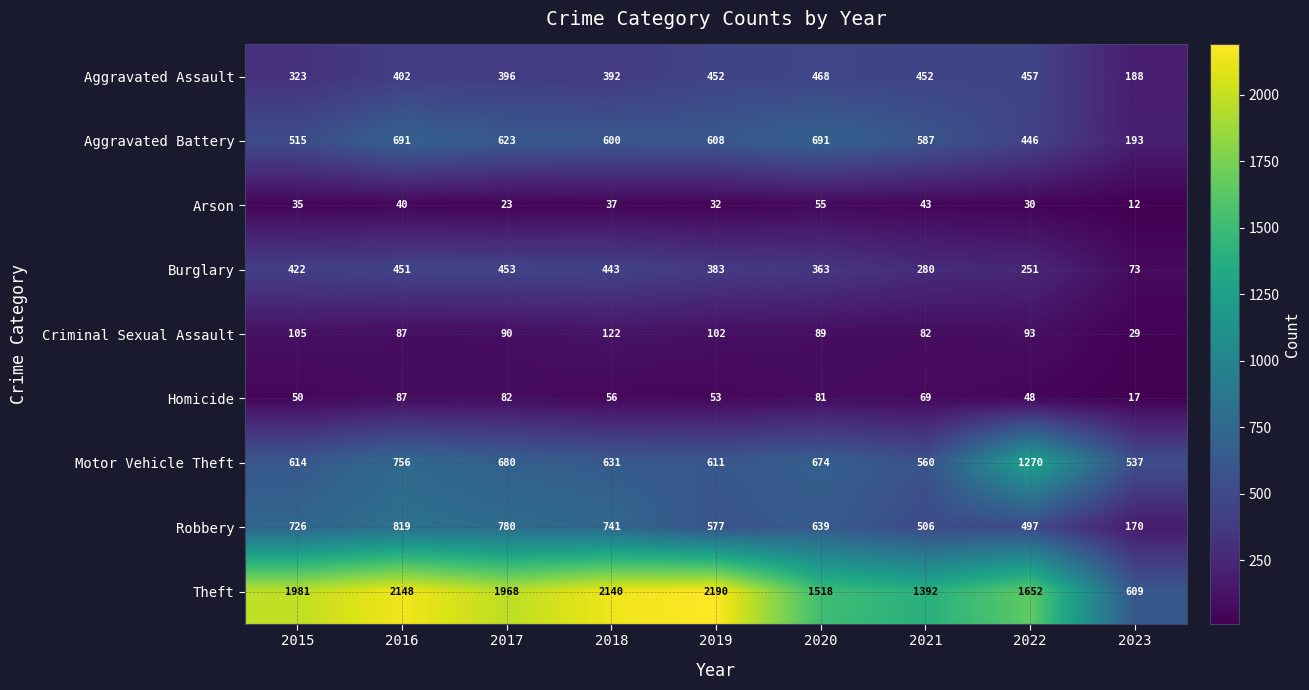

True or false: Burglary has a value of 422 at 2015.

True